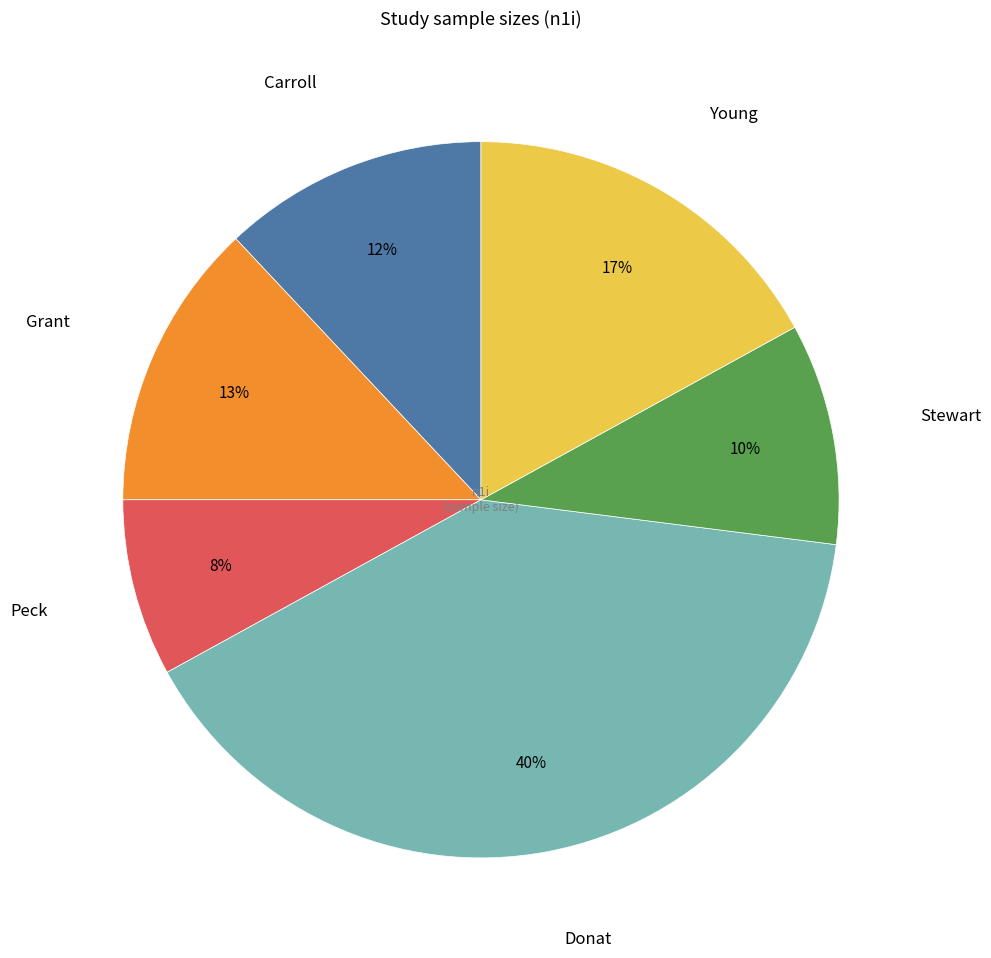

Is there any slice that represents more than half of the pie?

No